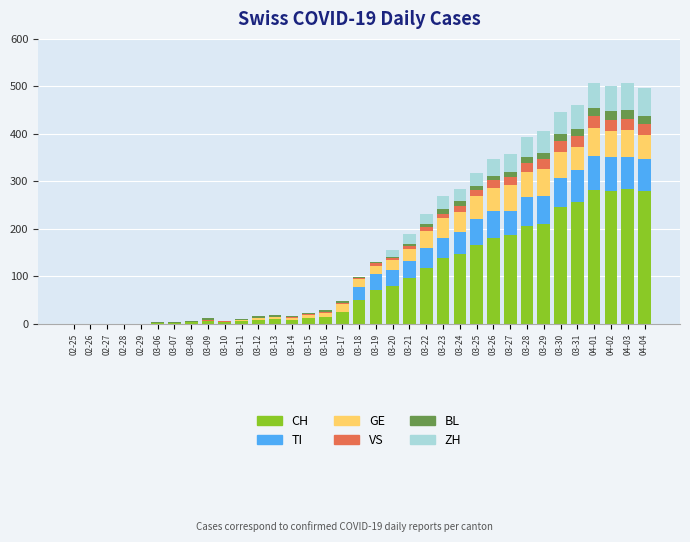

At how many categories does at least one series exceed 139?

12